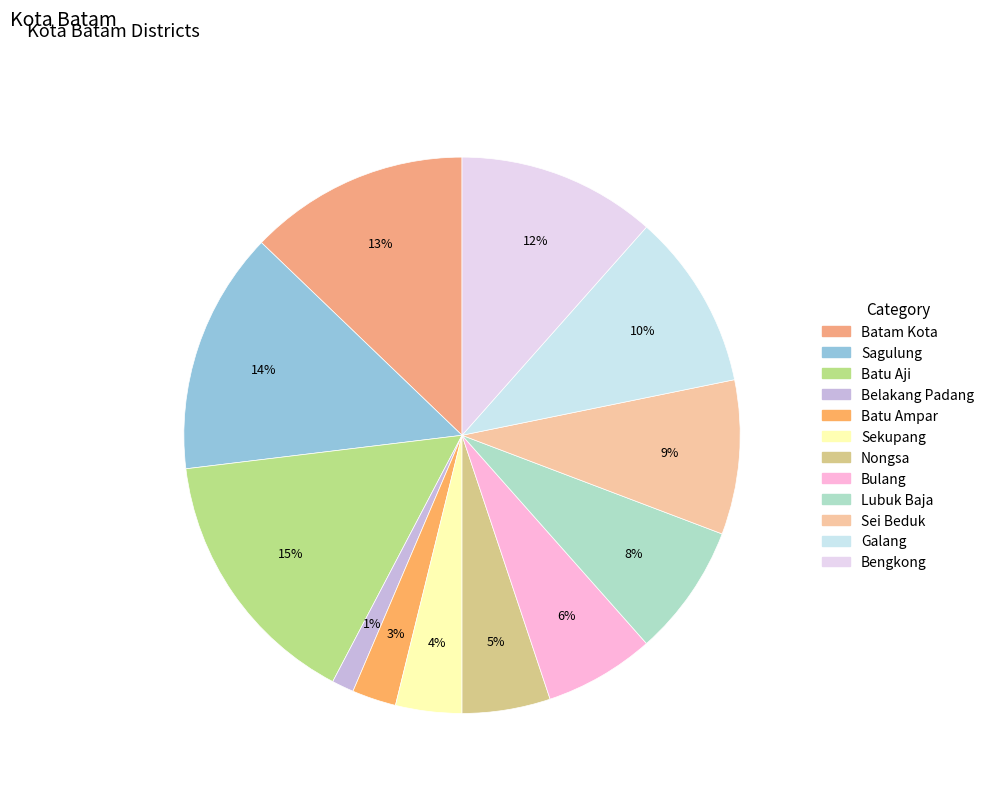

To the nearest percent, what is the average slice percentage?

8%